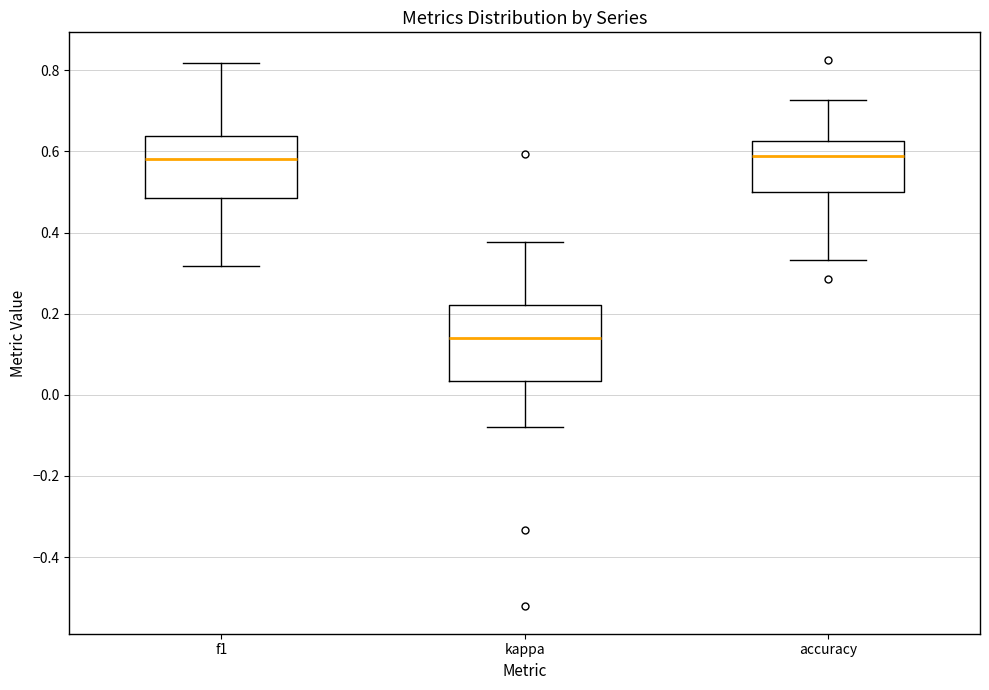

Reading left to right, read every box against the y-axis: the position of its median line, the range the box covers, and the ends of its whiskers. The values are not printed on the chart, so give them approximately, as read against the axis.

f1: median 0.58, box 0.48 to 0.64, whiskers 0.32 to 0.82
kappa: median 0.14, box 0.04 to 0.22, whiskers -0.08 to 0.38
accuracy: median 0.58, box 0.50 to 0.62, whiskers 0.34 to 0.72